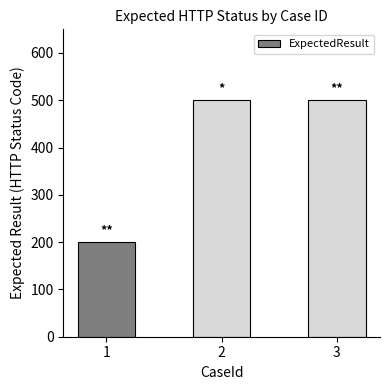

What is the value of the 2nd bar from the left?

500